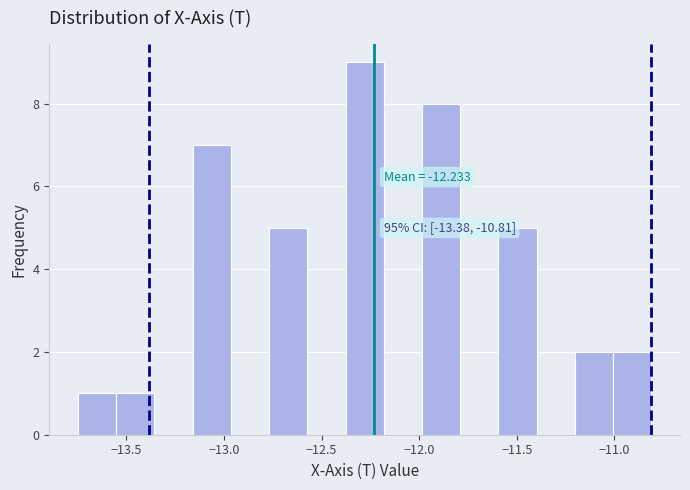

Around what value on the x-axis is the tallest bar? Give the approximate position of its centre, as read against the axis.

-12.30